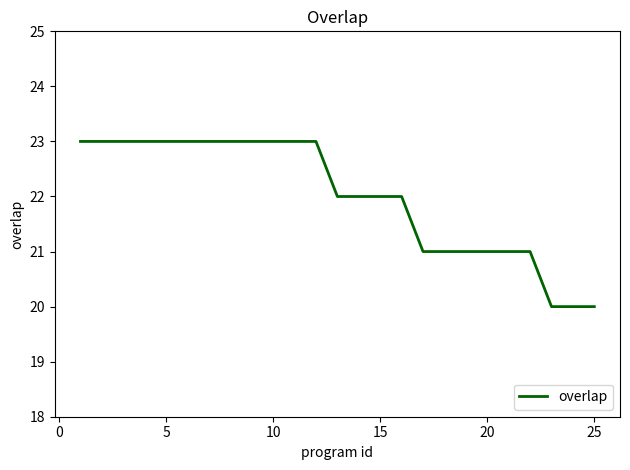

Reading right to left, transcribe all the data shown in this chart.

20	20	20	21	21	21	21	21	21	22	22	22	22	23	23	23	23	23	23	23	23	23	23	23	23